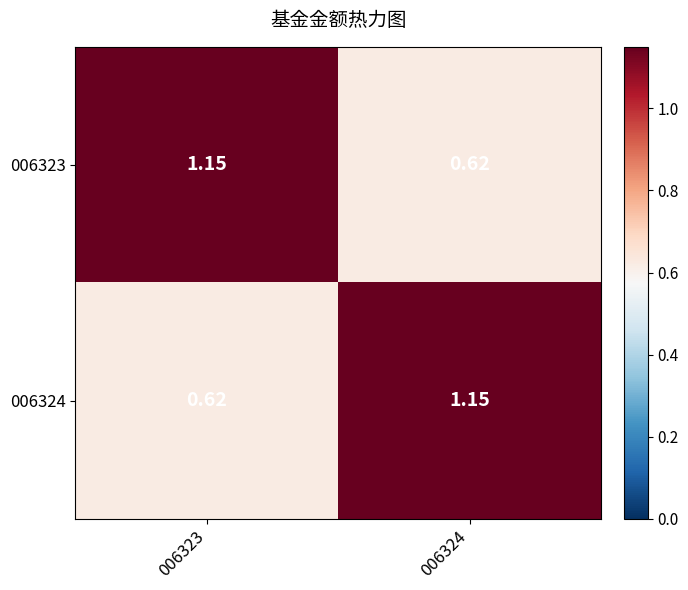

Reading left to right, extract all data points from this chart.

006323: 006323=1.1	006324=0.6
006324: 006323=0.6	006324=1.1